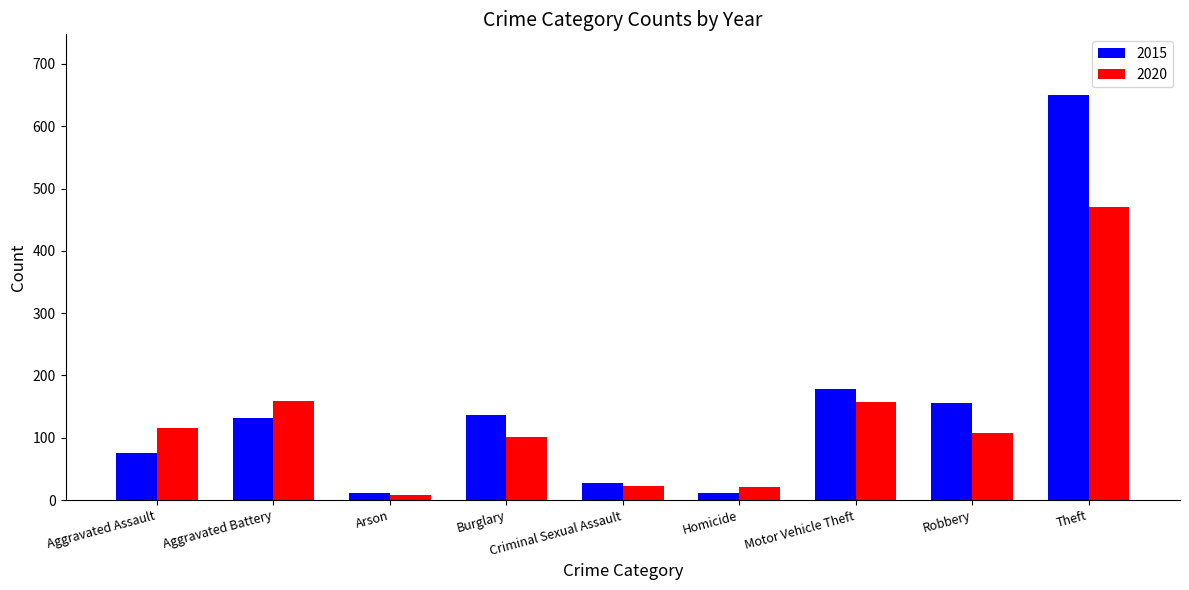

What is the spread (max minus min) of values at Homicide?

10